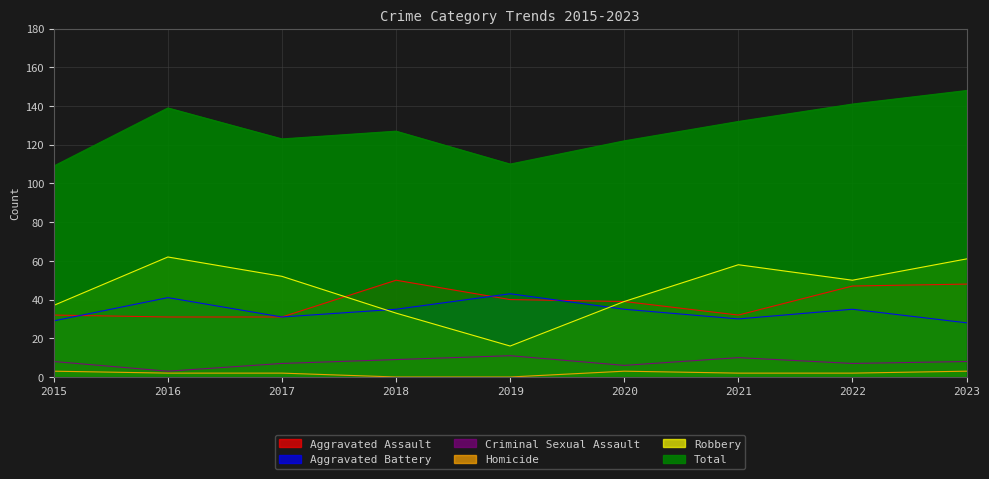

What is the minimum value for Total?

109